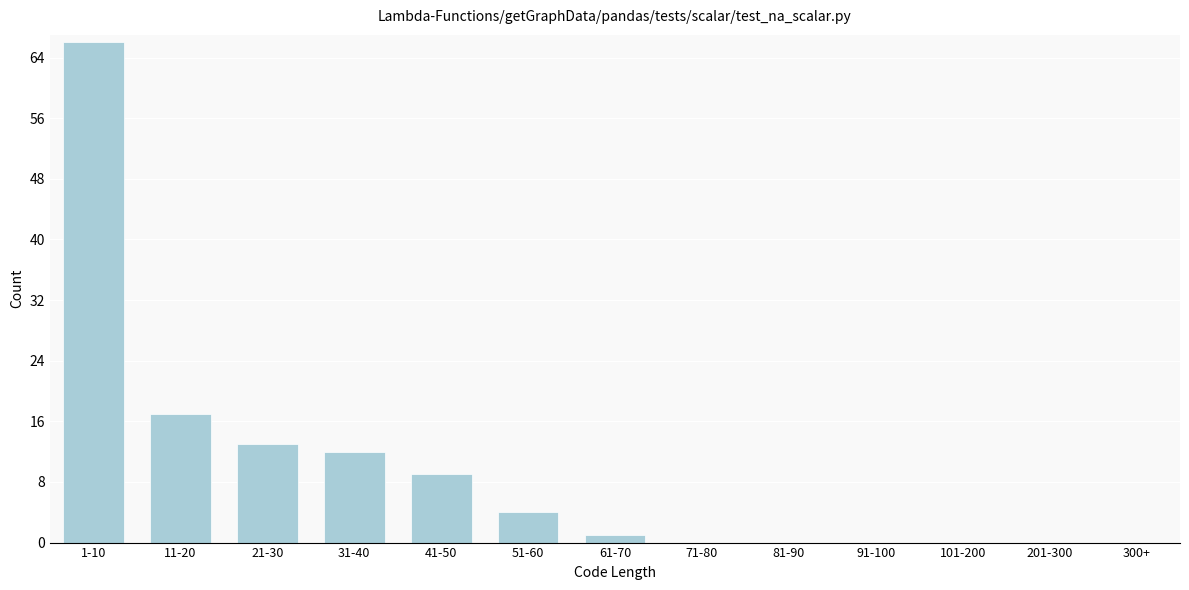

Reading left to right, what are all the values shown in this chart?

1-10=66	11-20=17	21-30=13	31-40=12	41-50=9	51-60=4	61-70=1	71-80=0	81-90=0	91-100=0	101-200=0	201-300=0	300+=0